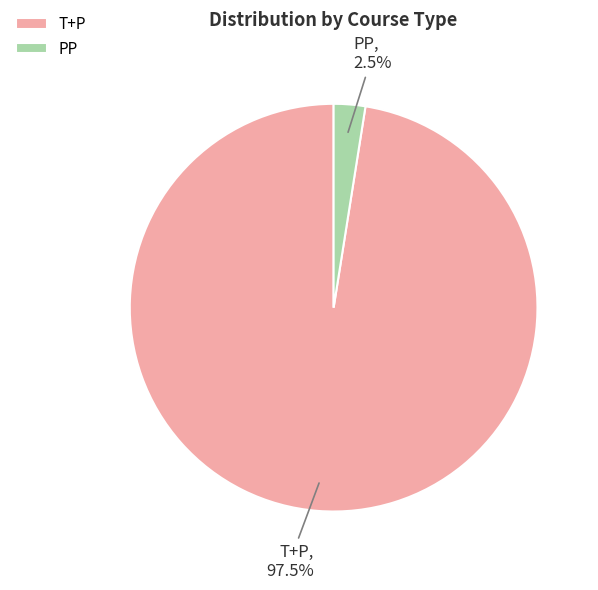

To the nearest percent, what is the average slice percentage?

50%